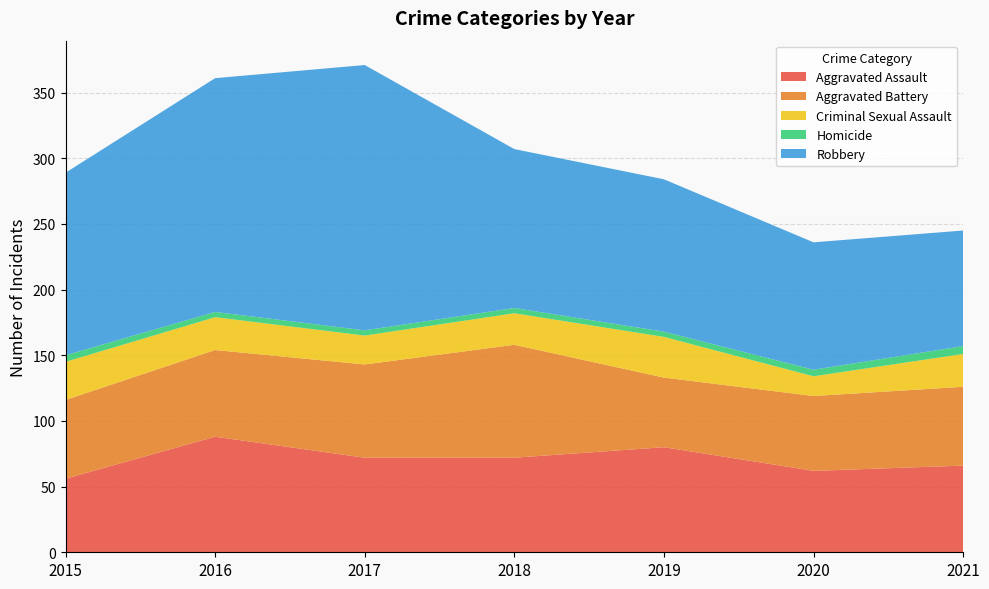

Reading right to left, extract all data points from this chart.

Aggravated Assault: 2021=66	2020=62	2019=80	2018=72	2017=72	2016=88	2015=56
Aggravated Battery: 2021=60	2020=57	2019=53	2018=86	2017=71	2016=66	2015=60
Criminal Sexual Assault: 2021=25	2020=15	2019=31	2018=24	2017=22	2016=25	2015=29
Homicide: 2021=6	2020=5	2019=4	2018=4	2017=4	2016=4	2015=5
Robbery: 2021=88	2020=97	2019=116	2018=121	2017=202	2016=178	2015=139